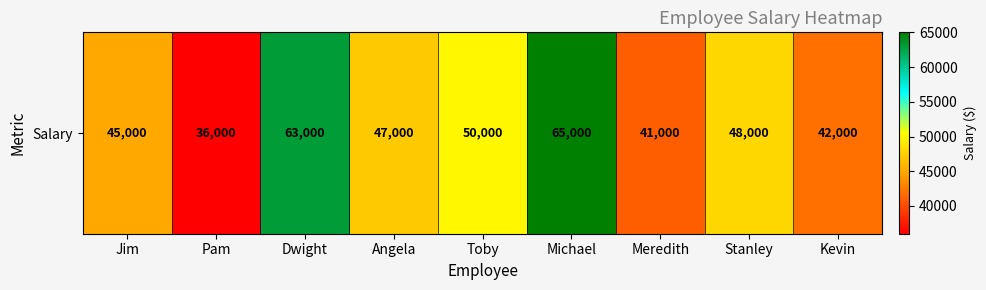

Is it true that the value at Michael is 65000?

True